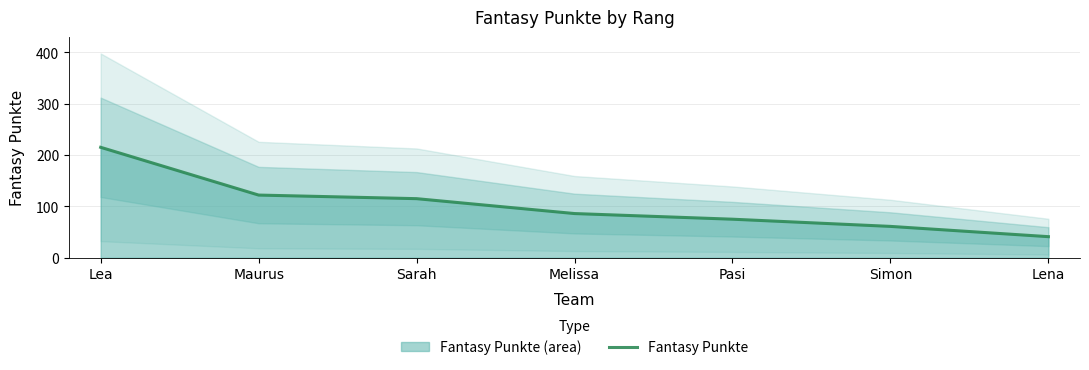

What is the difference between the maximum and second lowest values?

154